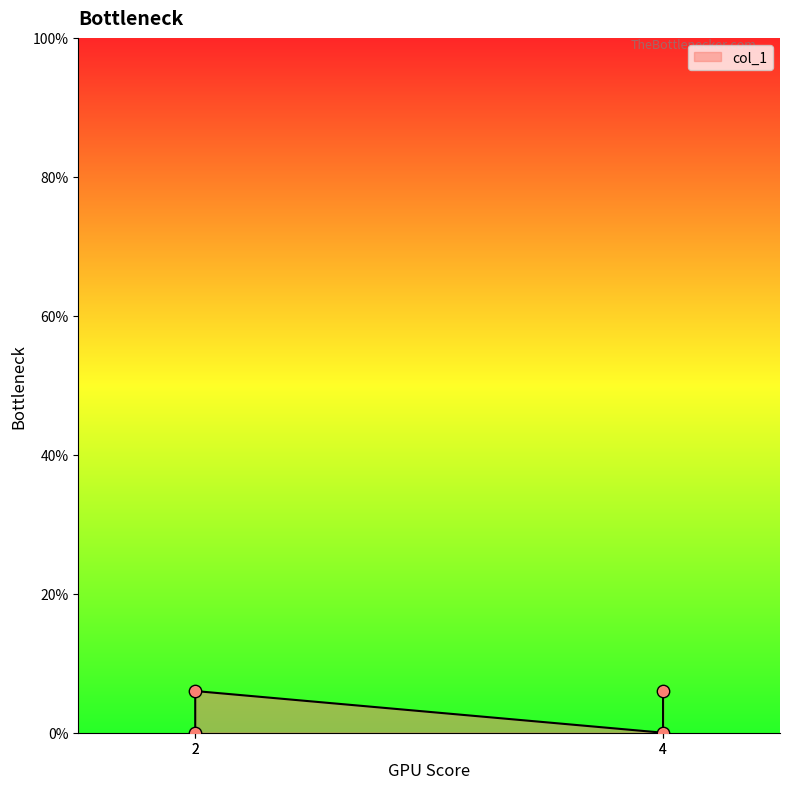

What is the ratio of the value at 2 to the value at 4?

1.0